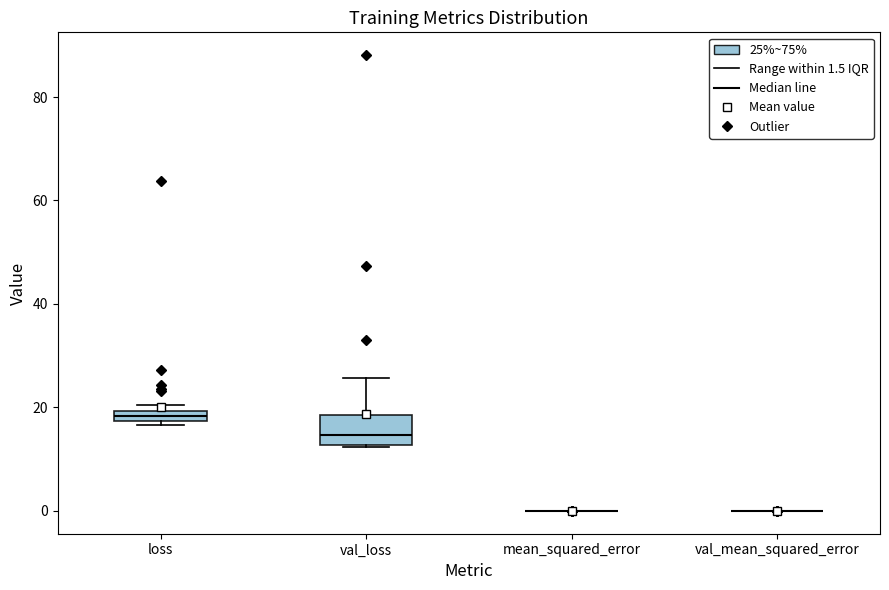

Comparing the boxes themselves (not the whiskers), which one is the tallest?

val_loss